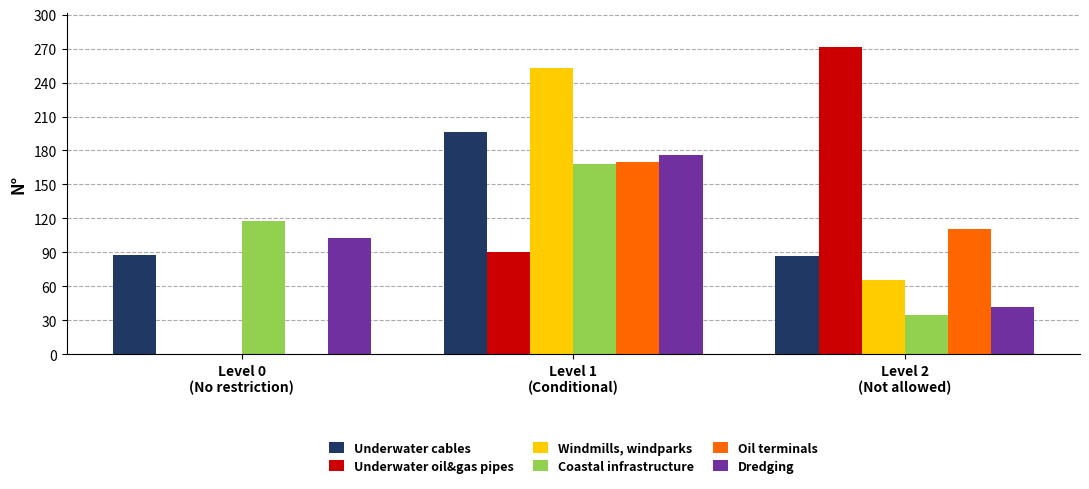

At which category is the sum across all series the highest?

Level 1
(Conditional)